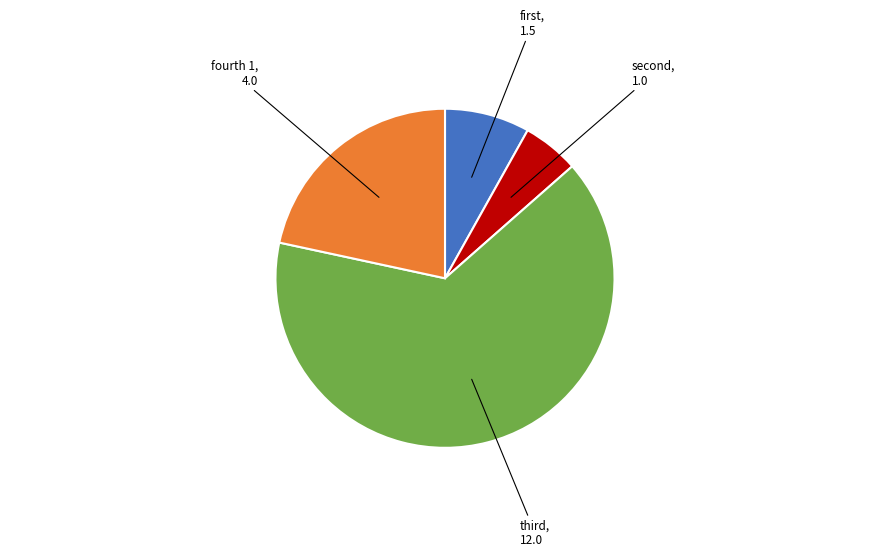

True or false: fourth 1 accounts for 22% of the total.

True